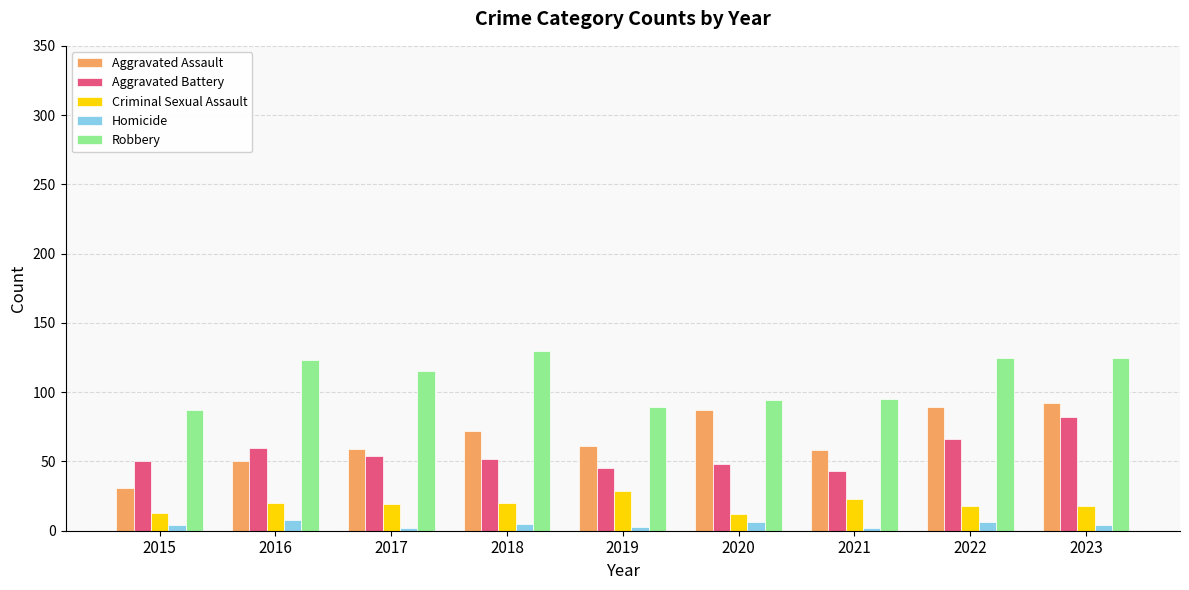

True or false: Criminal Sexual Assault has a value of 13 at 2015.

True